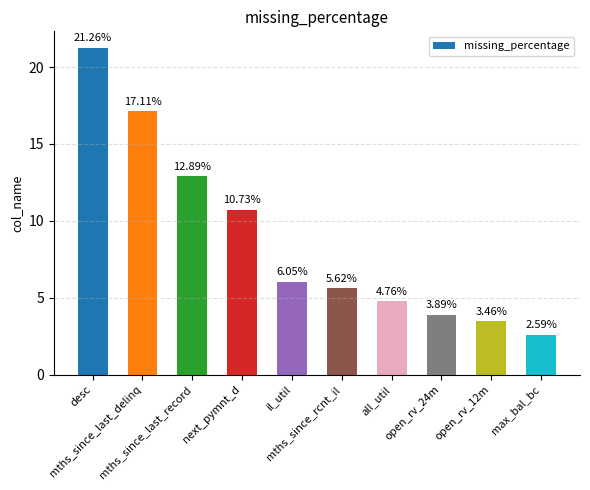

Approximately how many times larger is the value at max_bal_bc compared to desc?

0.1